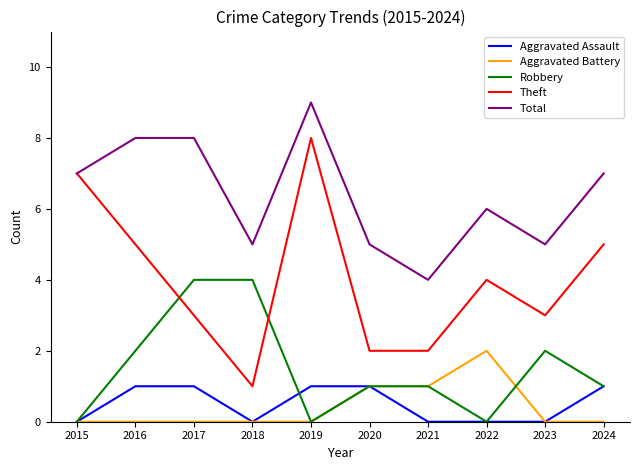

How many lines are shown in the chart?

5